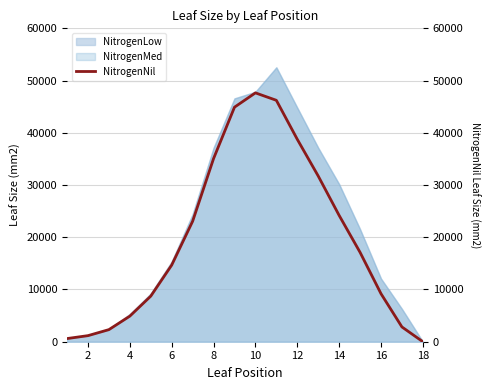

True or false: there are more than 1 points higher than both neighbors.

False